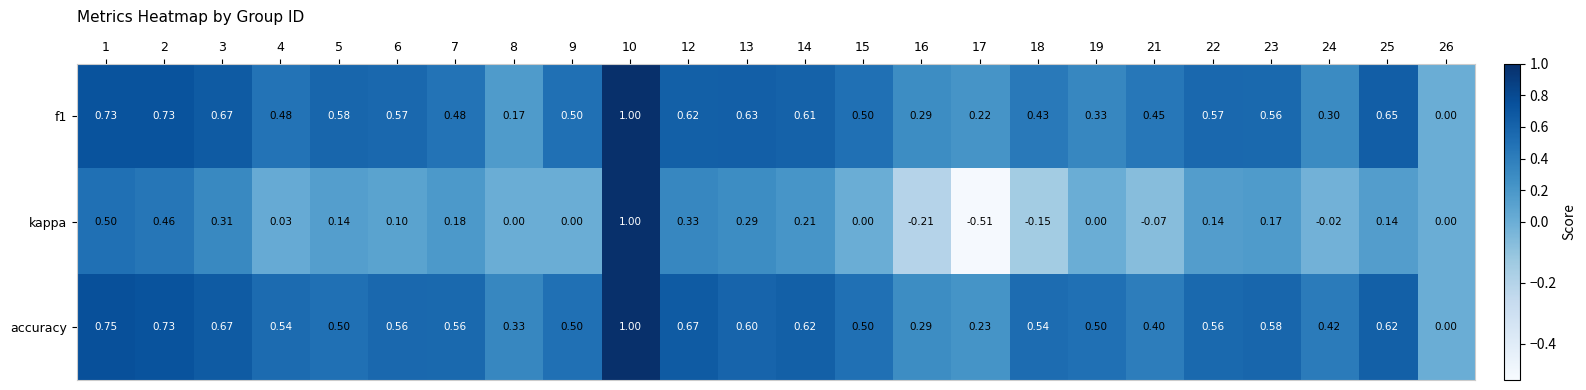

Is the value of accuracy at 16 greater than the value of f1 at 15?

No